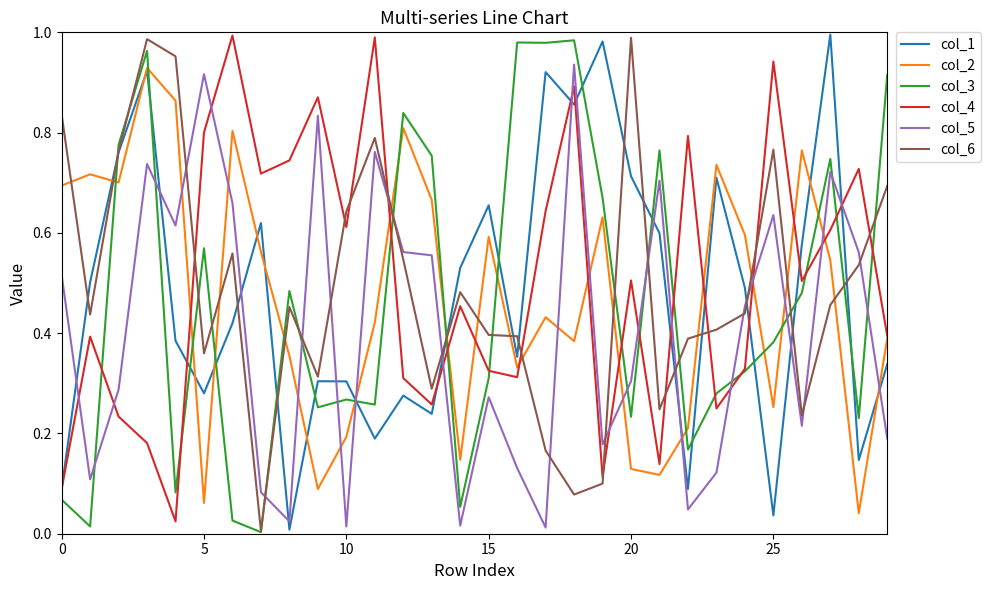

True or false: col_1 and col_5 cross at least once.

True